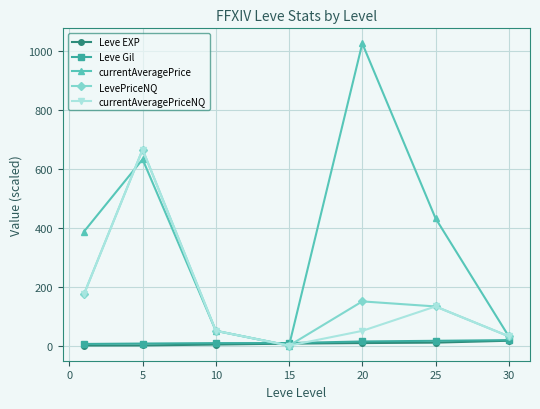

Which series has the largest range (max minus min)?

currentAveragePrice